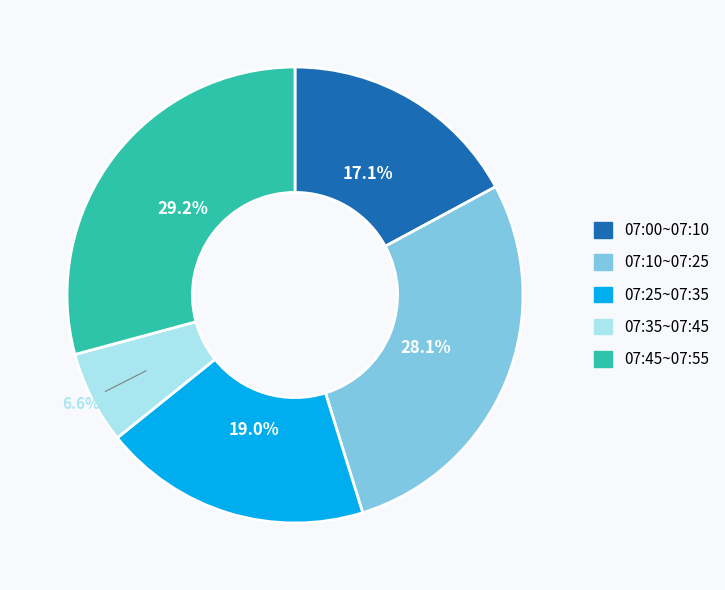

Do 07:10~07:25 and 07:25~07:35 together represent more than half of the pie?

No